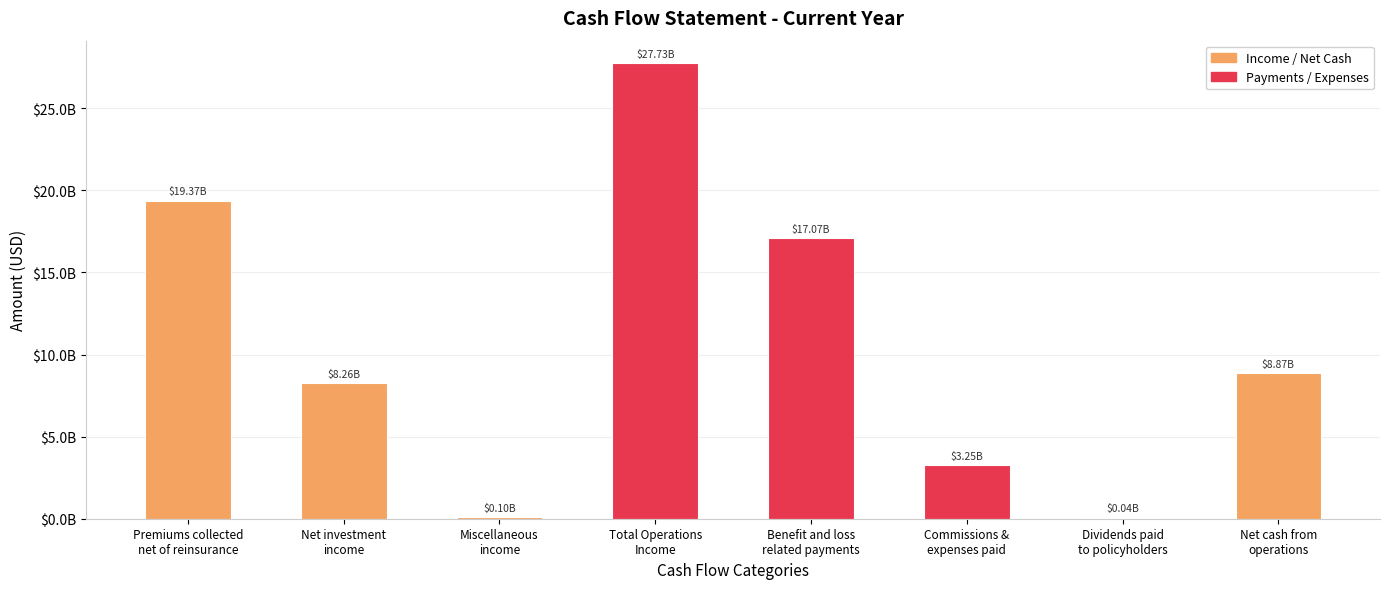

What is the difference between the maximum and second lowest values?

27631795868